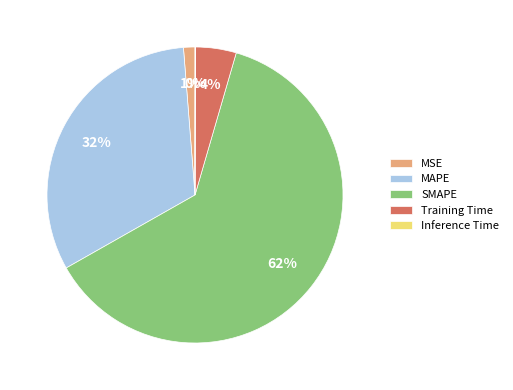

Is the sum of Training Time and SMAPE greater than half?

Yes